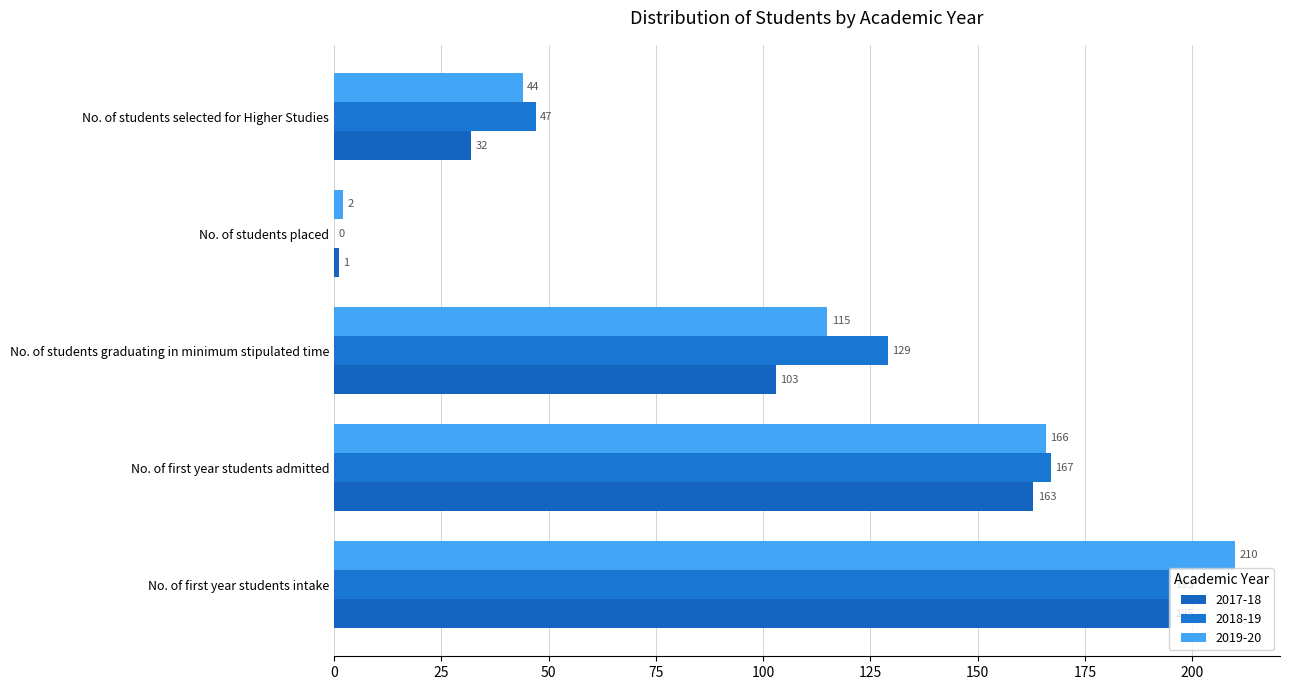

What is the maximum value shown in the chart?

210